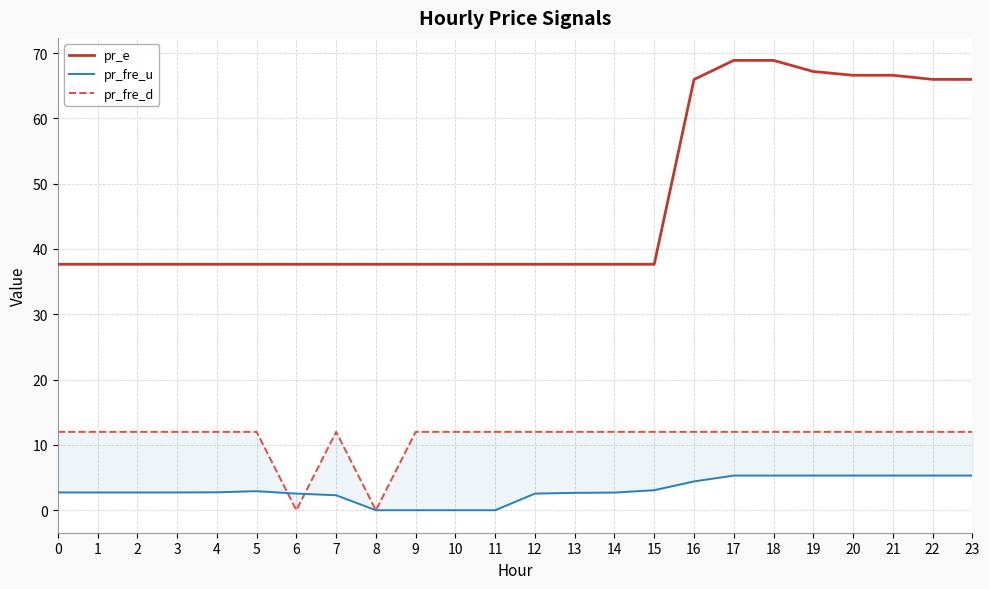

Which series has the largest range (max minus min)?

pr_e